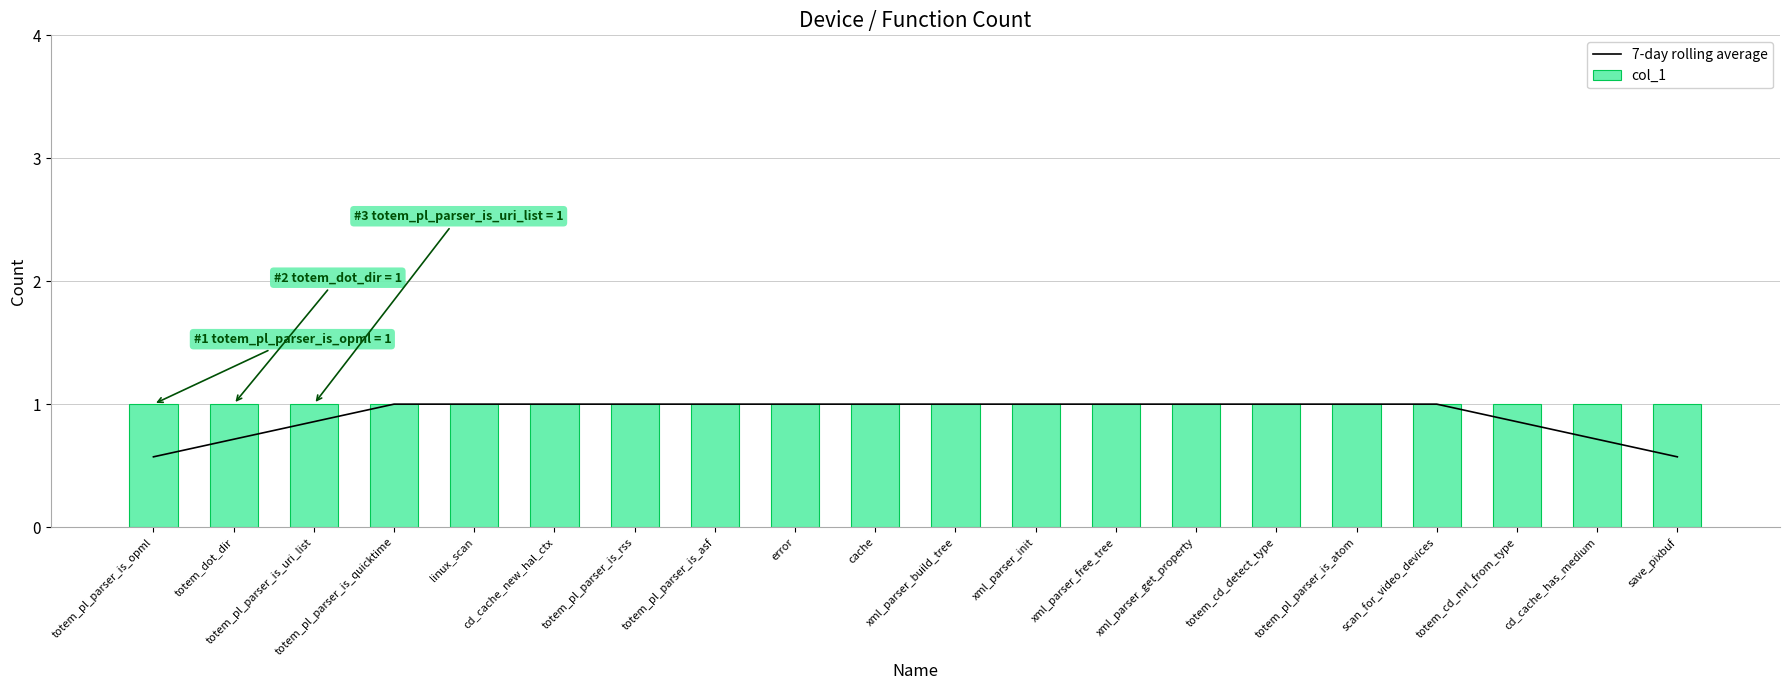

Rank the categories by col_1 value from lowest to highest.

totem_pl_parser_is_opml, totem_dot_dir, totem_pl_parser_is_uri_list, totem_pl_parser_is_quicktime, linux_scan, cd_cache_new_hal_ctx, totem_pl_parser_is_rss, totem_pl_parser_is_asf, error, cache, xml_parser_build_tree, xml_parser_init, xml_parser_free_tree, xml_parser_get_property, totem_cd_detect_type, totem_pl_parser_is_atom, scan_for_video_devices, totem_cd_mrl_from_type, cd_cache_has_medium, save_pixbuf